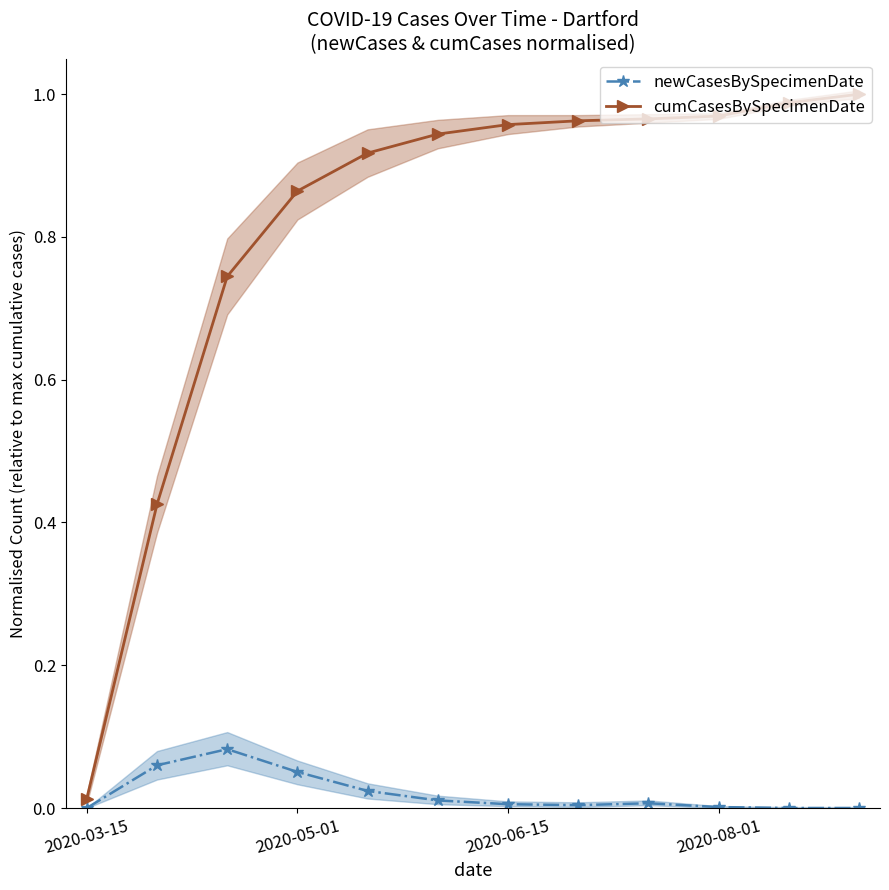

The cumCasesBySpecimenDate series shows 1.3 at 2020-08-01. True or false?

False